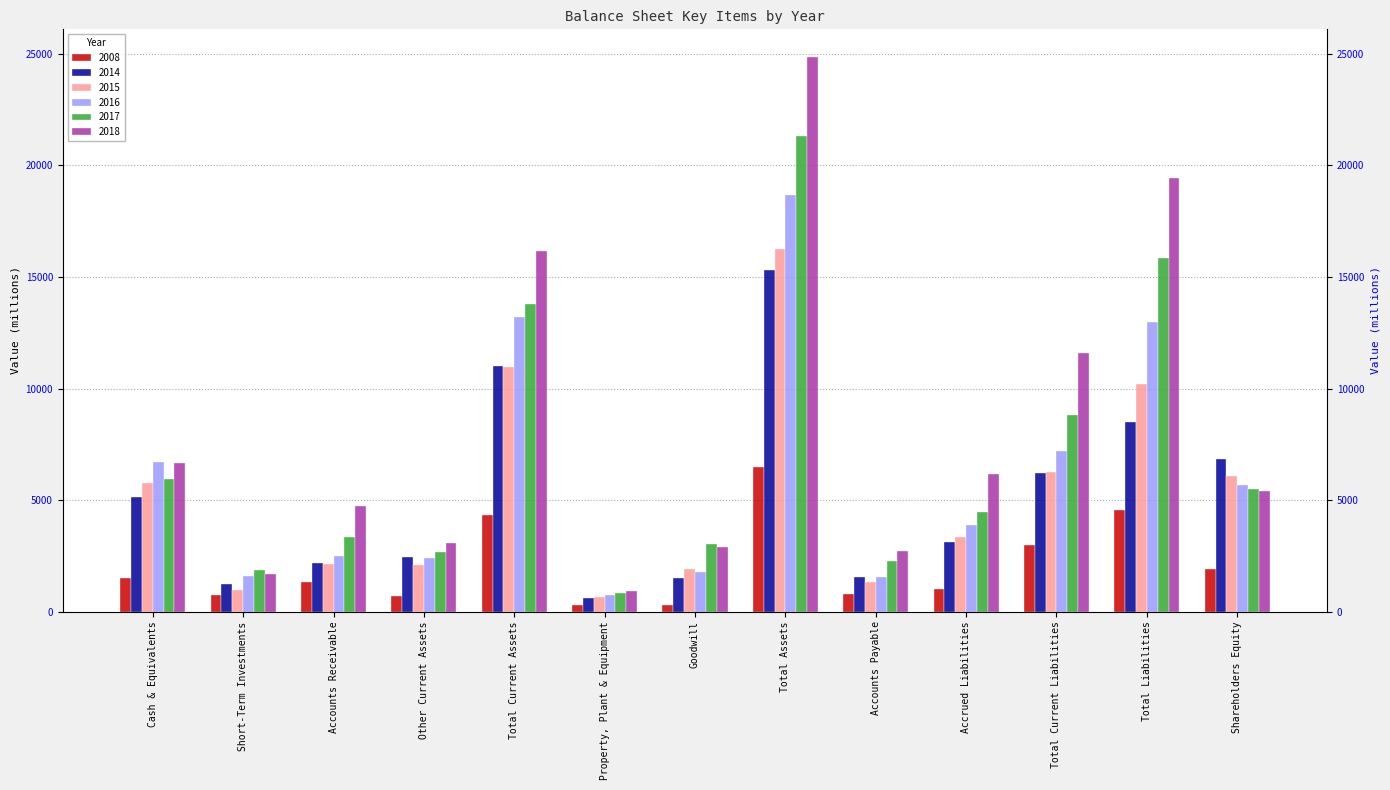

What is the label of the 8th bar from the left?

Total Assets